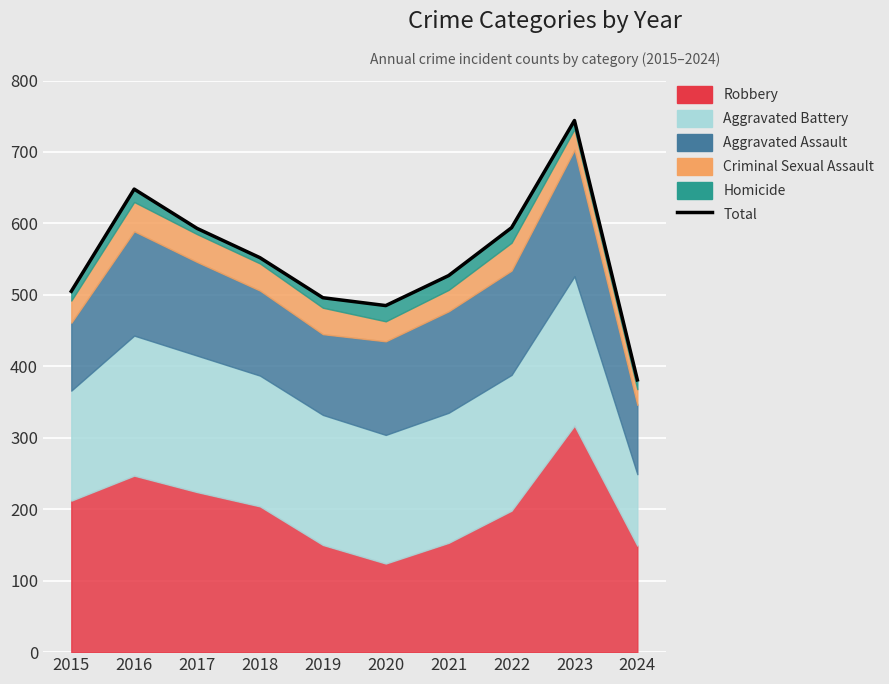

Which category has the lowest value across all series?

2024